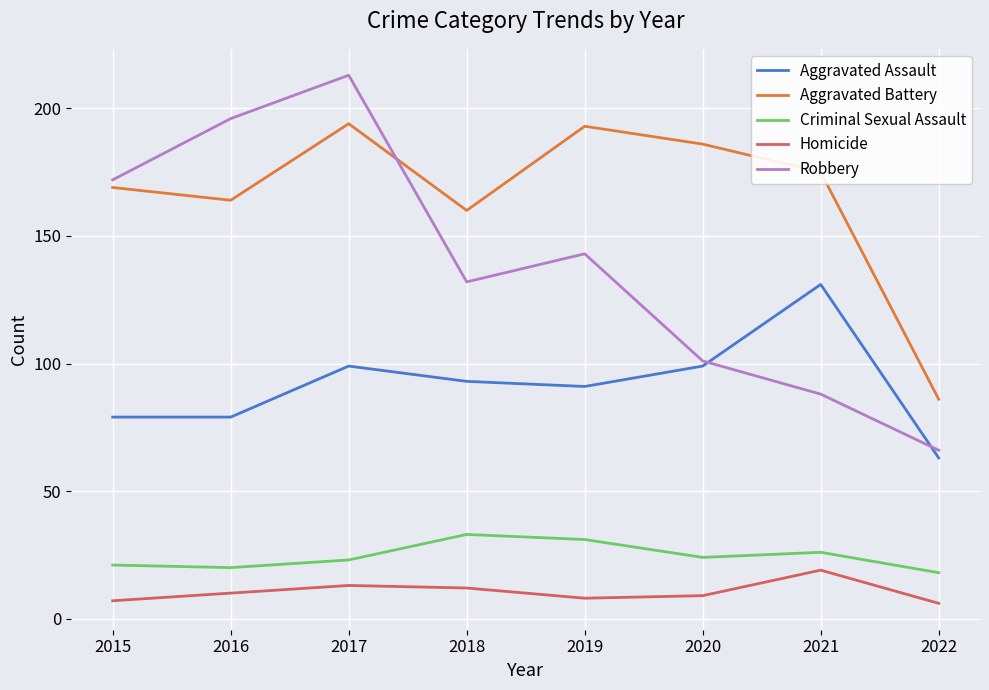

The value of Aggravated Assault at 2022 is 63. True or false?

True